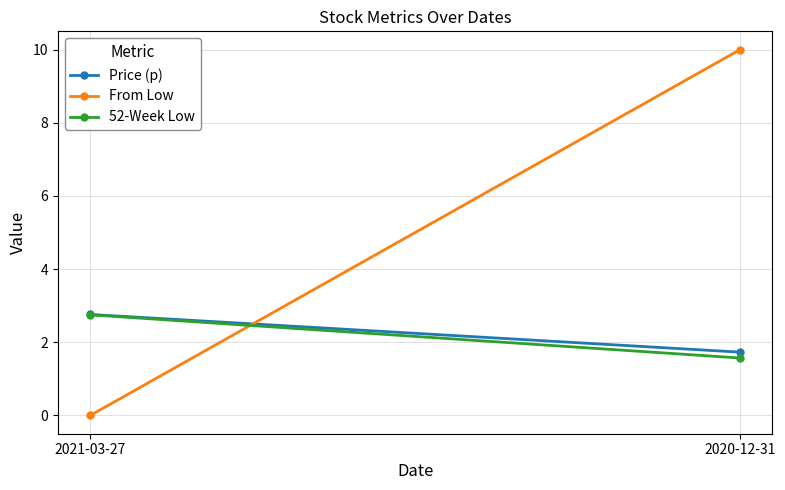

The value of 52-Week Low at 2021-03-27 is 2.8. True or false?

True